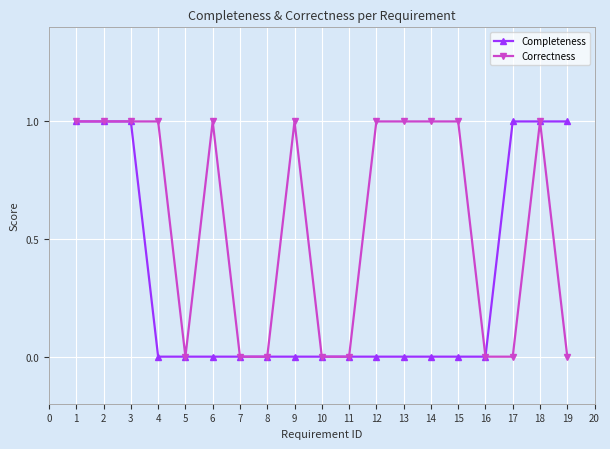

The value of Completeness at 11 is 1. True or false?

False